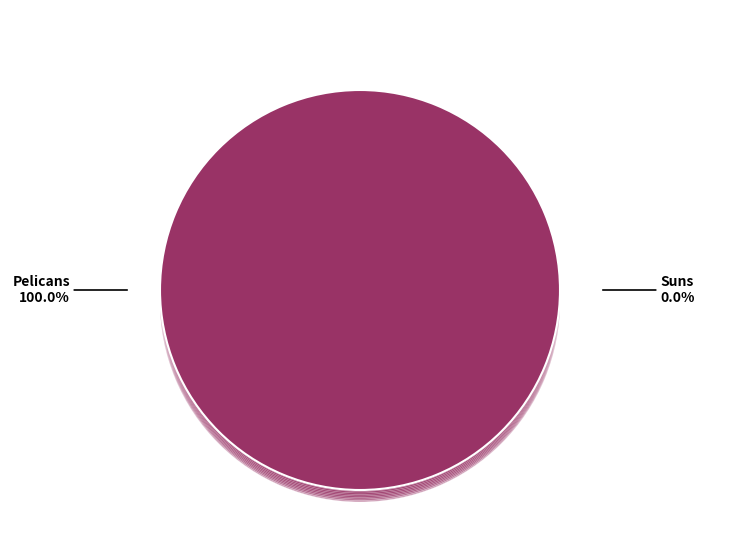

Rank the categories by value from lowest to highest.

Suns, Pelicans